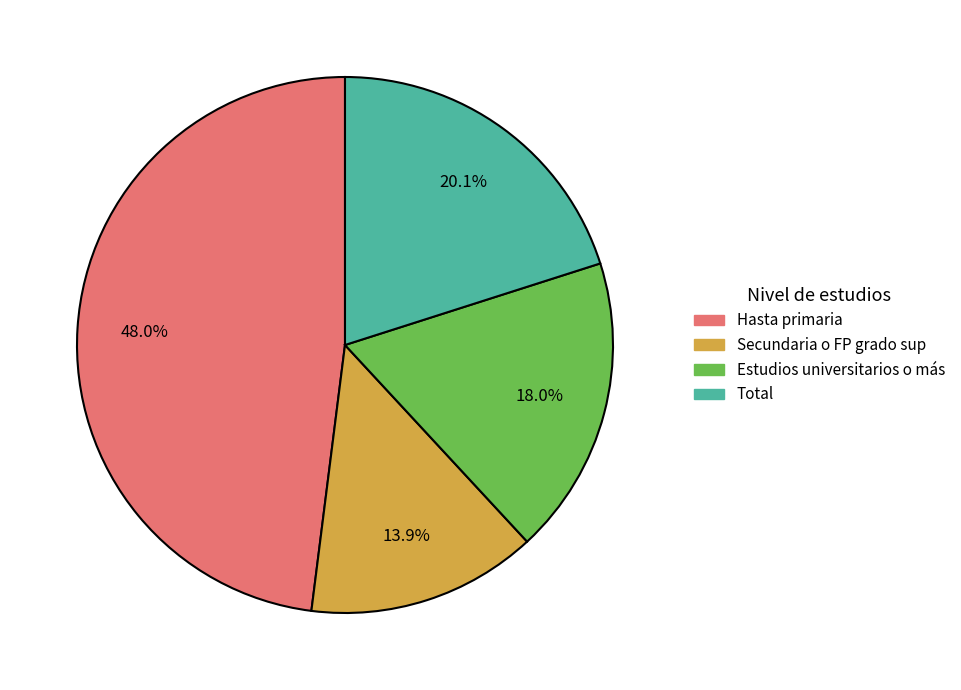

Is it true that Hasta primaria is 33% of the pie?

False